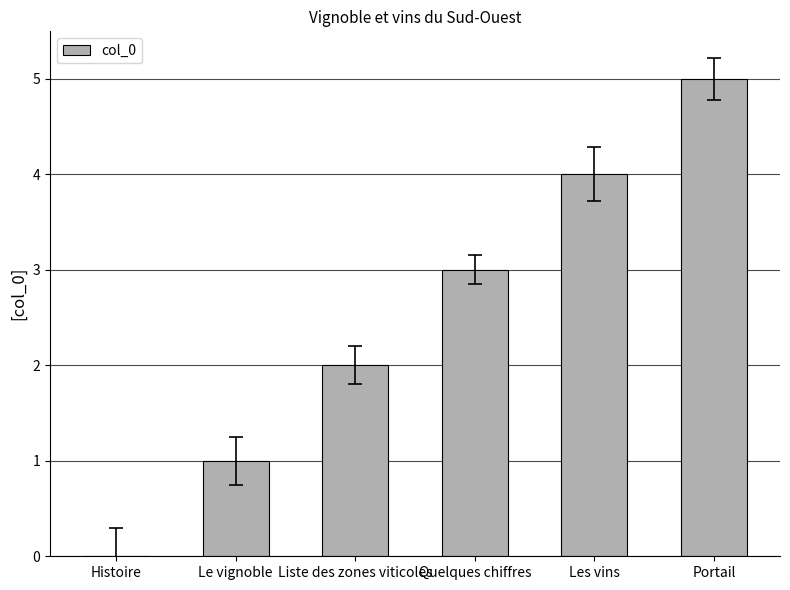

What is the change in value from Histoire to Le vignoble?

+1